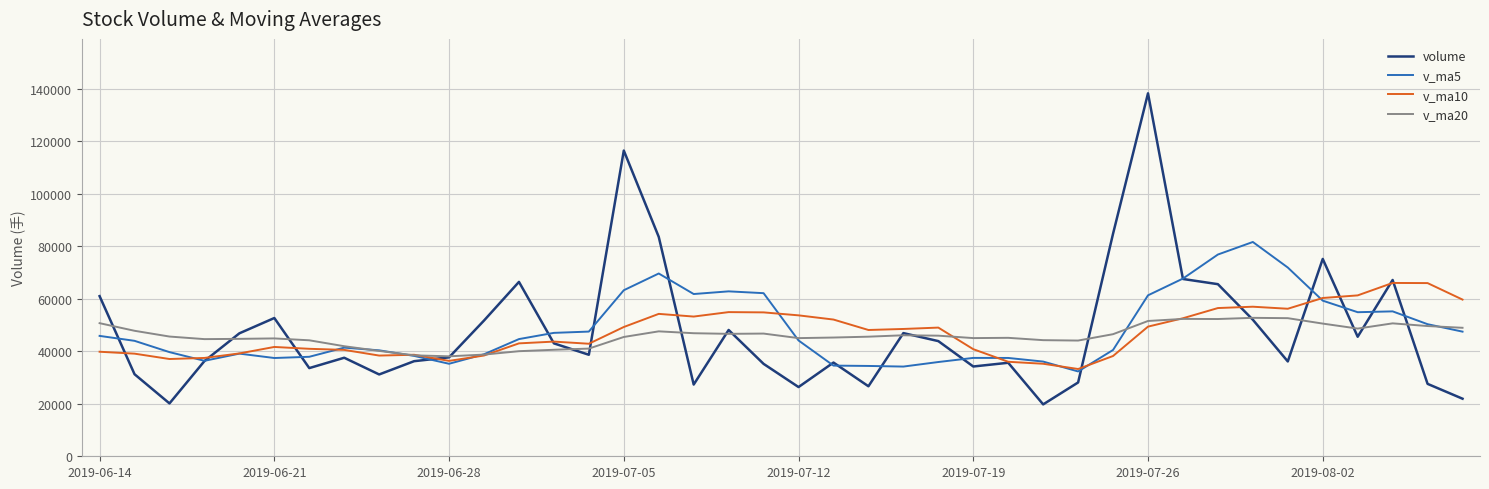

Which series has the widest spread of values?

volume